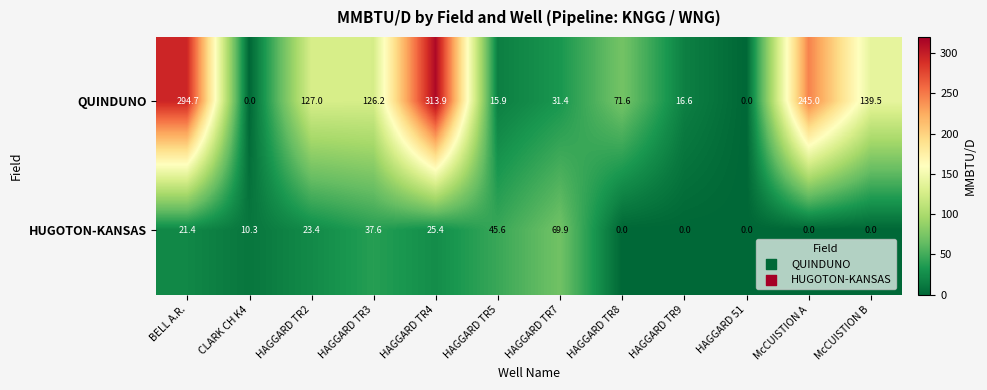

Between BELL A.R. and HAGGARD 51, which series saw the biggest shift?

QUINDUNO